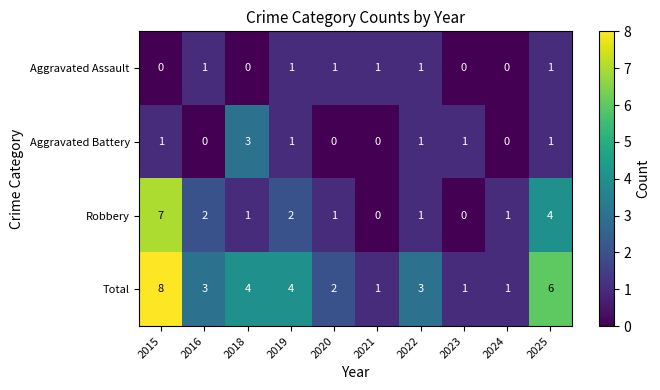

How many Robbery values are between 1 and 2?

6